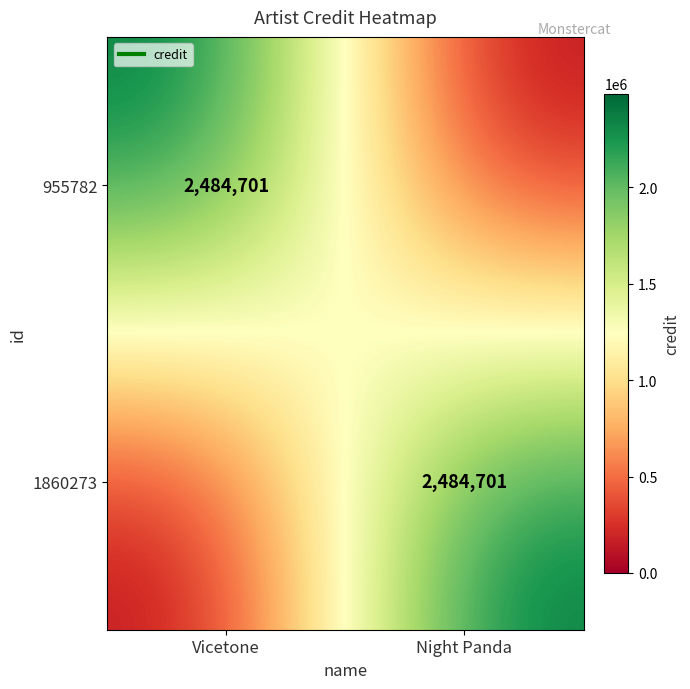

What is the maximum value for 1860273?

2484701